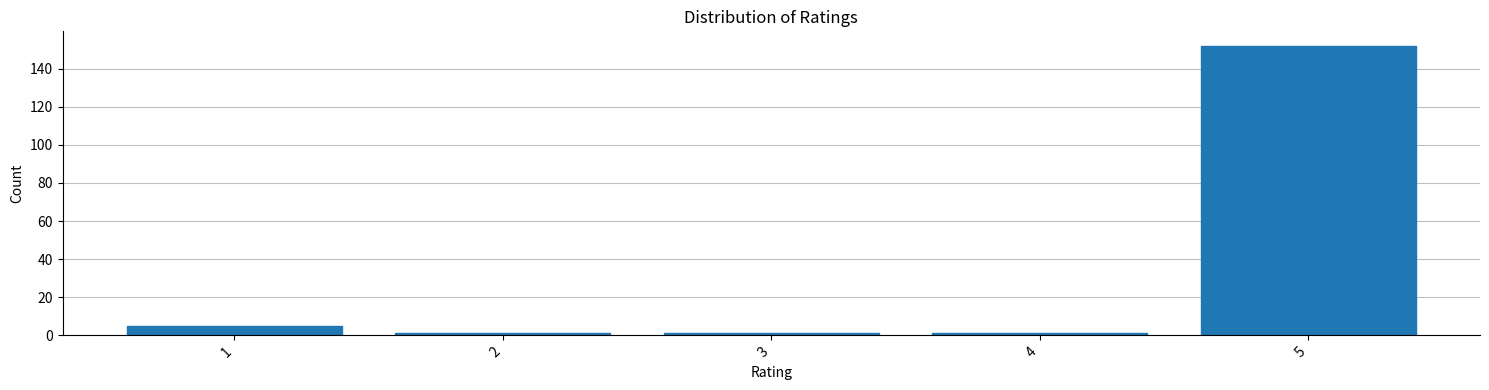

Reading right to left, what are all the values shown in this chart?

152	1	1	1	5